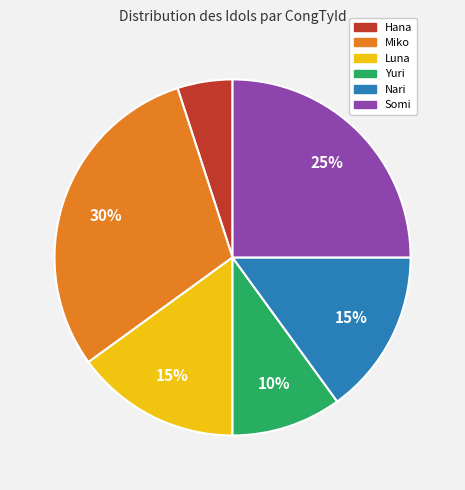

Which category has the smallest portion of the pie?

Hana